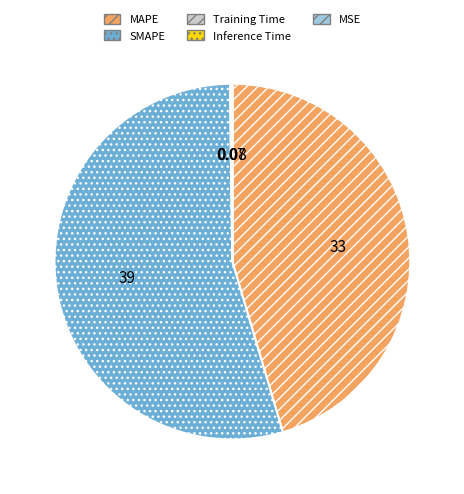

Is there any slice that represents more than half of the pie?

Yes